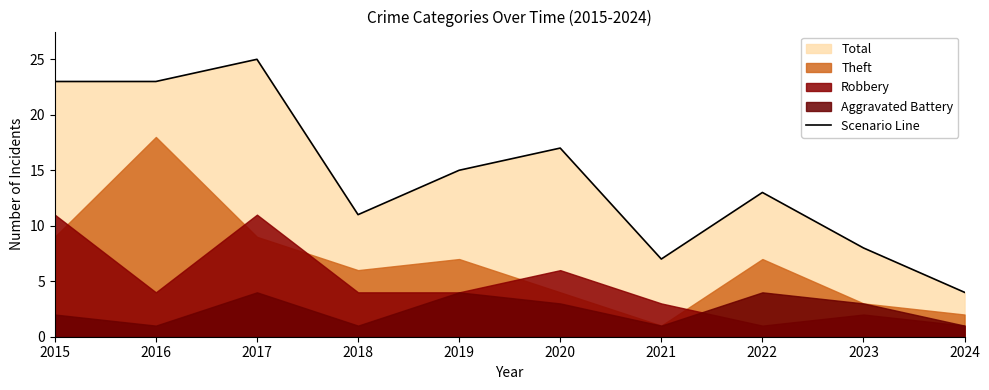

What is the change in value from 2020 to 2024?

-13